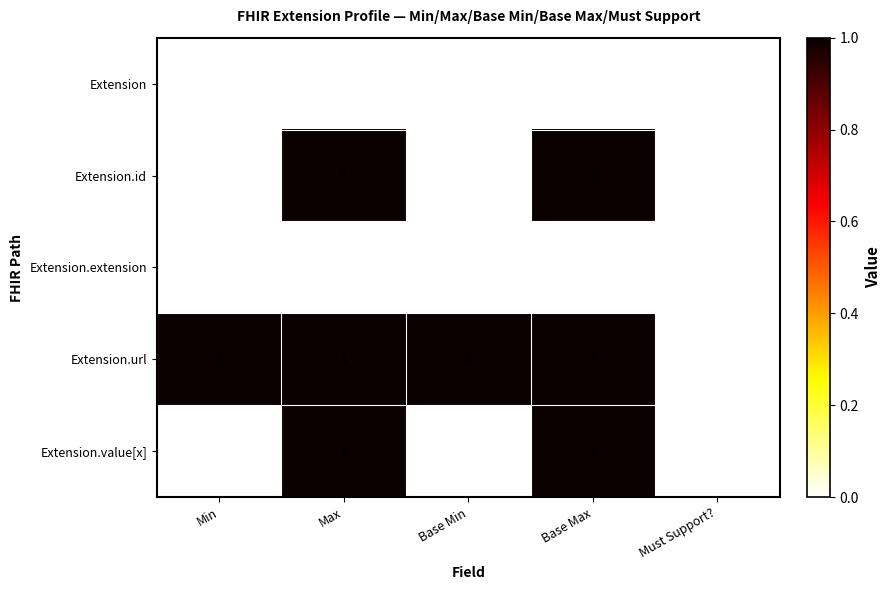

Between Min and Must Support?, which series saw the biggest shift?

Extension.url